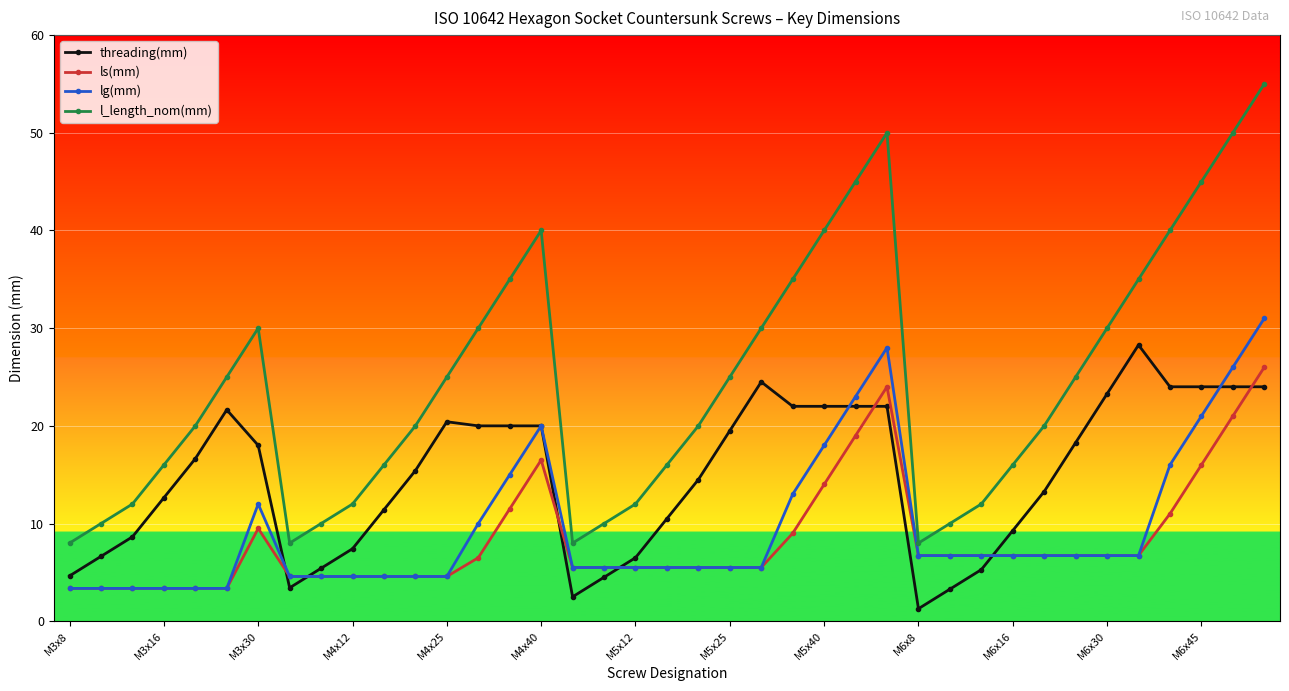

How many lines are shown in the chart?

4